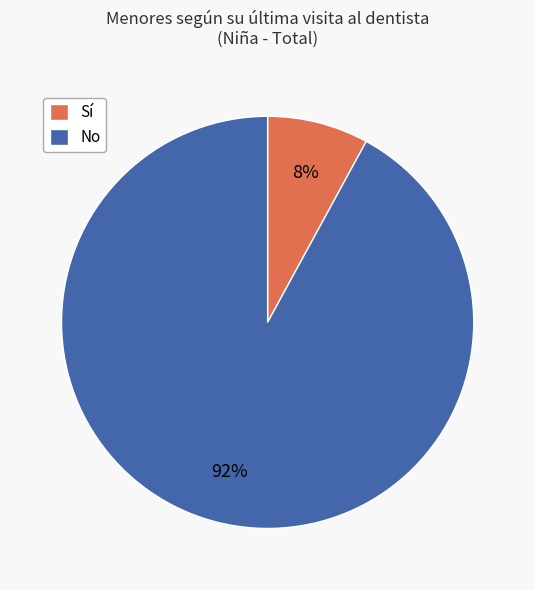

Which category has the biggest portion of the pie?

No